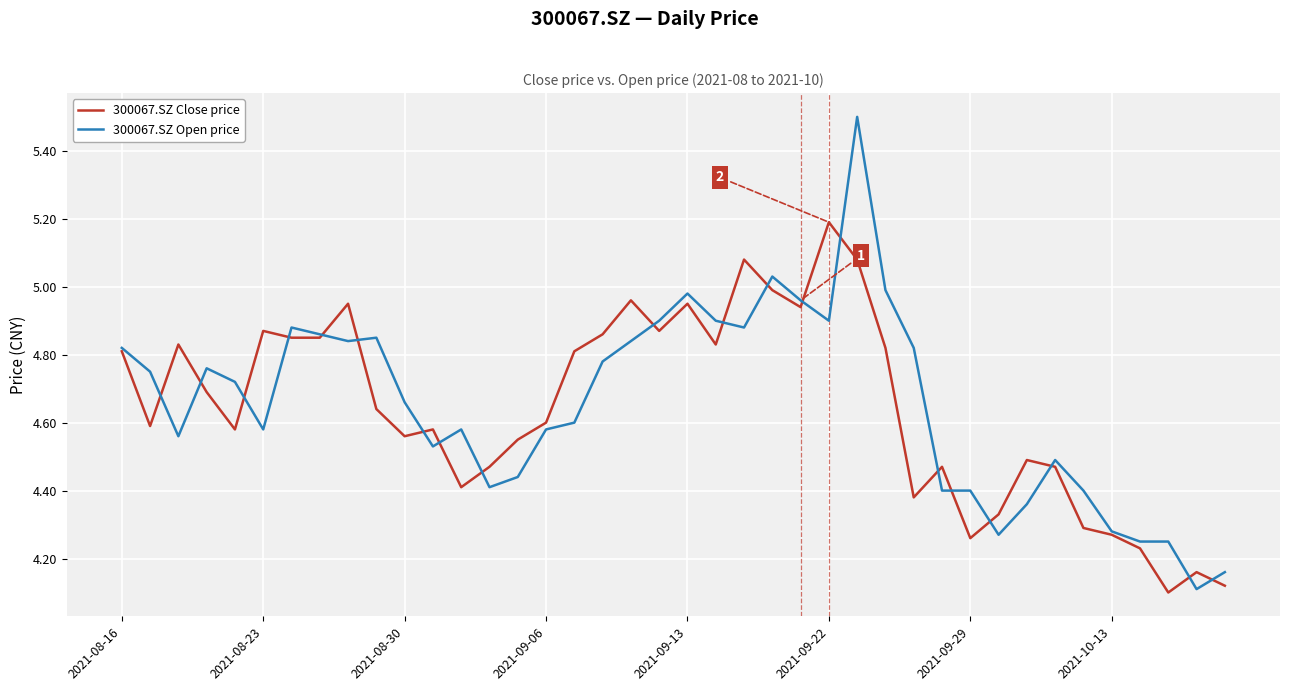

What is the maximum value for 300067.SZ Open price?

5.5